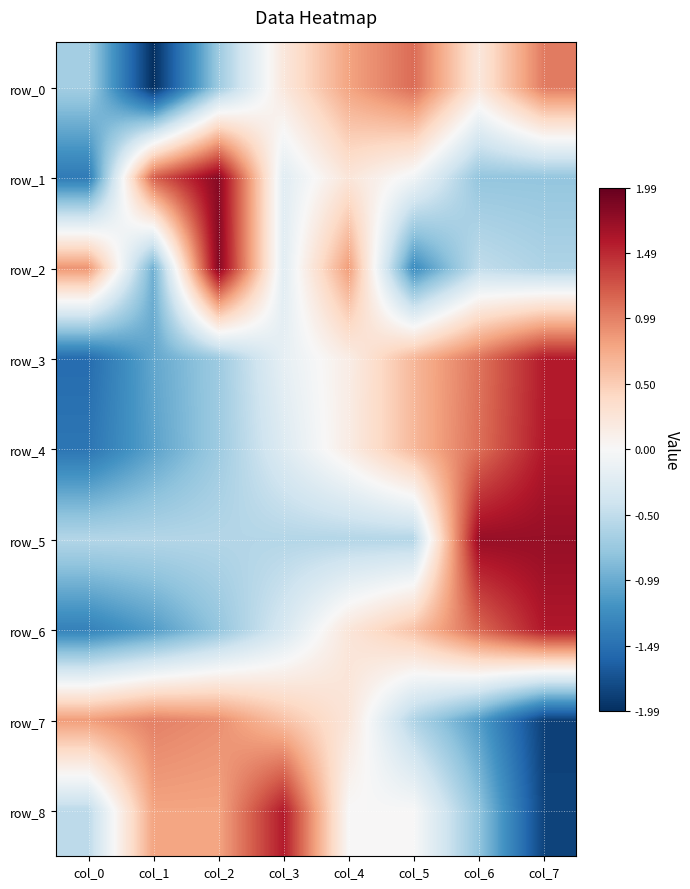

What is the difference between the second highest and minimum values in the row_1 series?

2.6